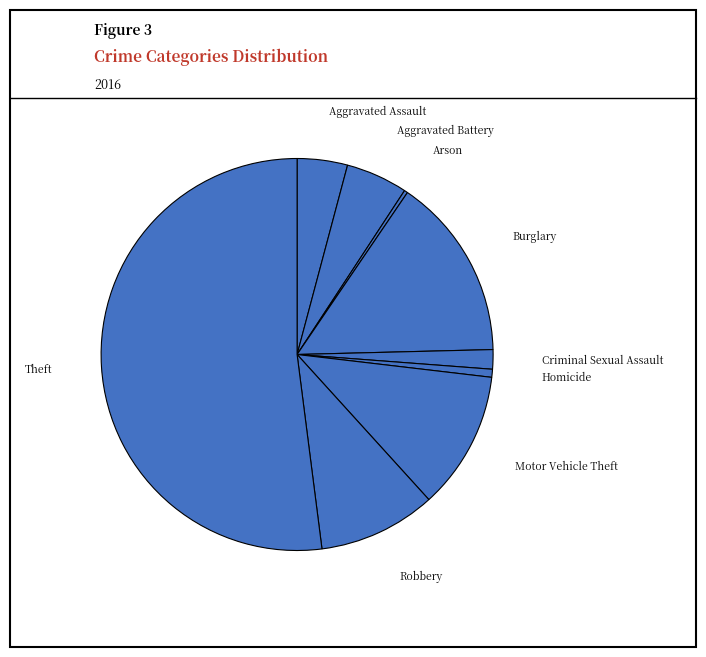

Between Theft and Burglary, which is larger?

Theft